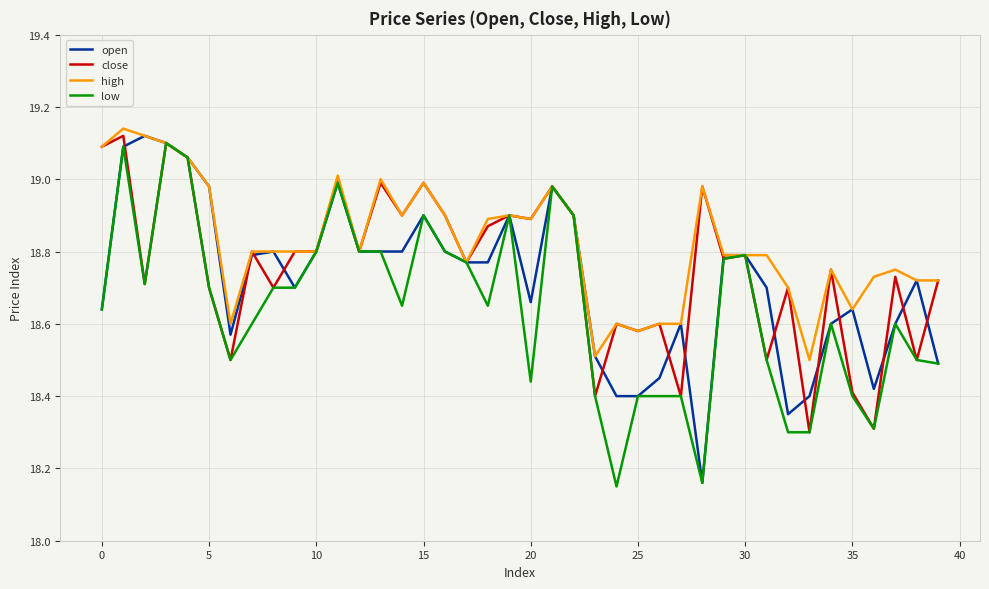

What is the lowest value of the close series?

18.3